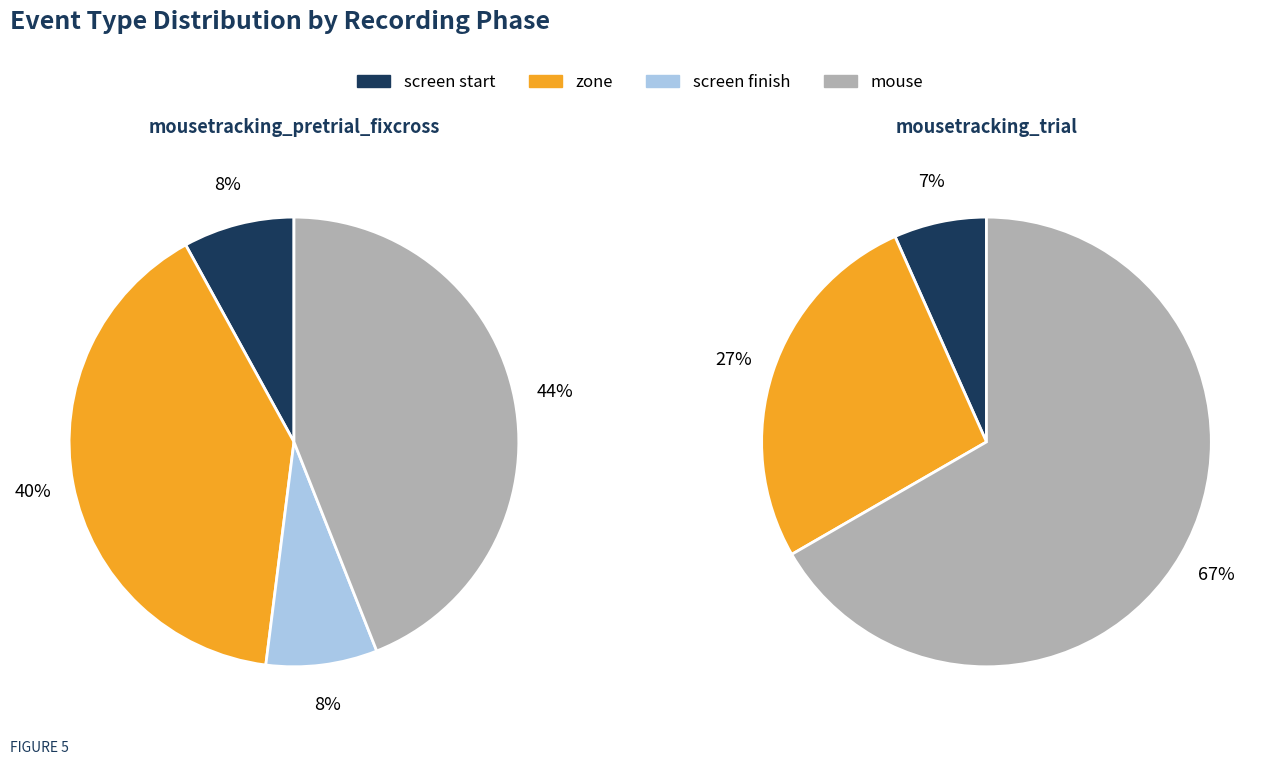

Is there a majority slice in this chart?

No